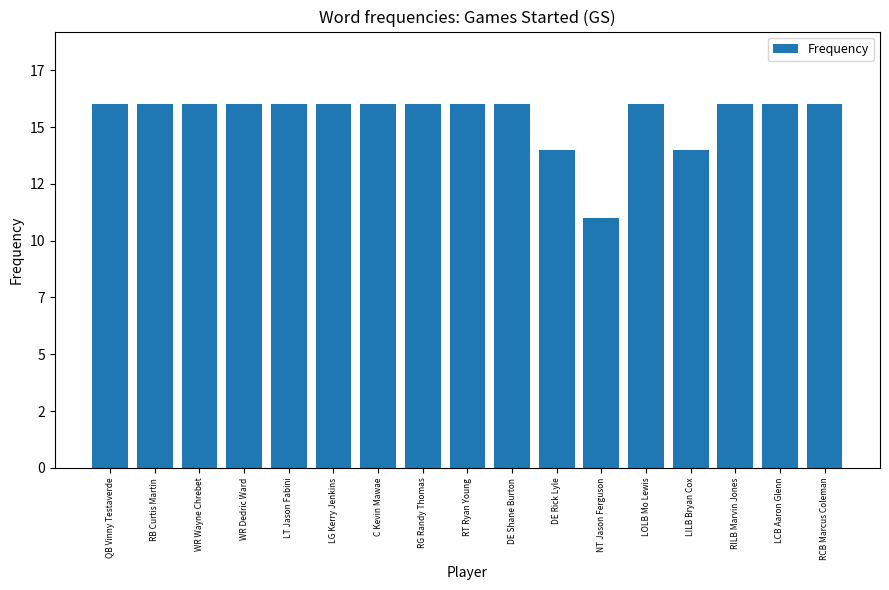

Reading left to right, extract all data points from this chart.

16	16	16	16	16	16	16	16	16	16	14	11	16	14	16	16	16